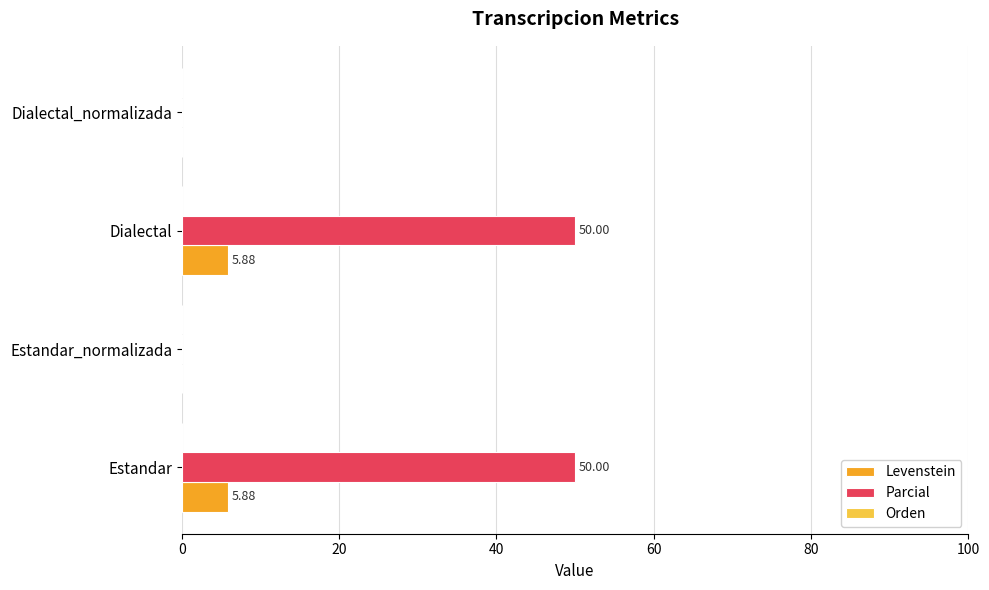

How many series are shown in this chart?

2